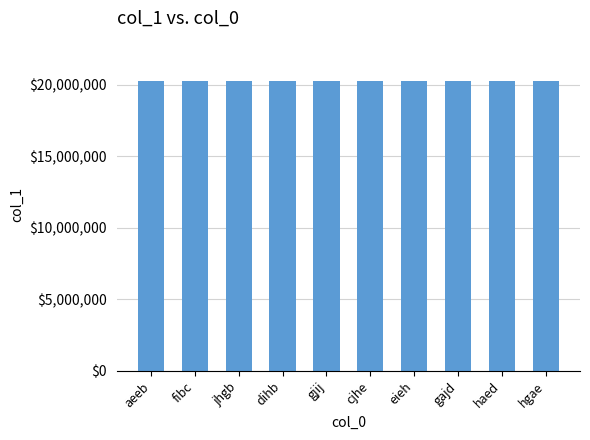

What is the label of the 5th bar from the right?

cjhe